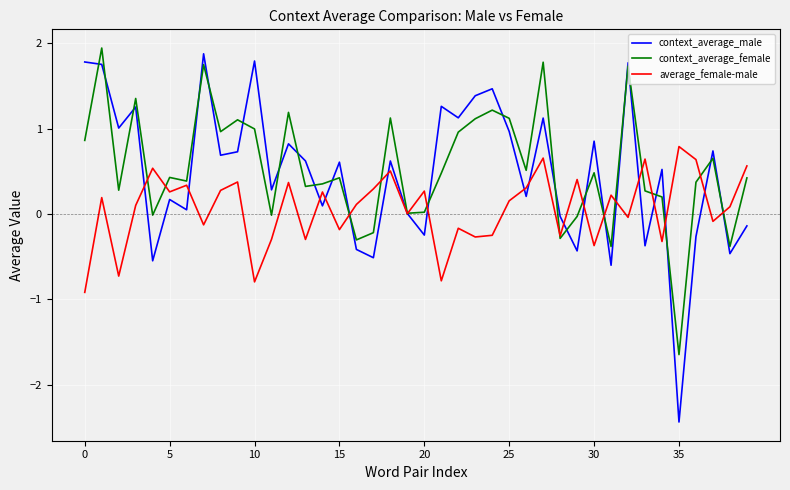

What is the minimum value for context_average_male?

-2.4